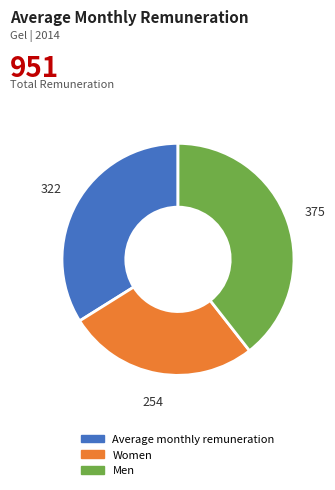

What is the ratio of the value at Average monthly remuneration to the value at Men?

0.9